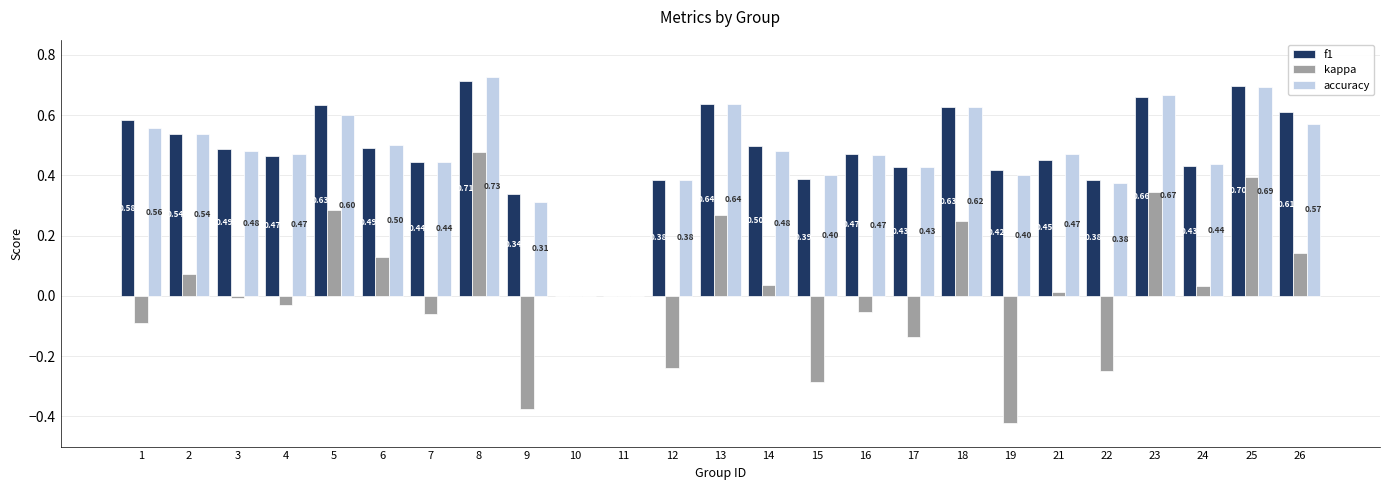

Which series has the largest range (max minus min)?

kappa